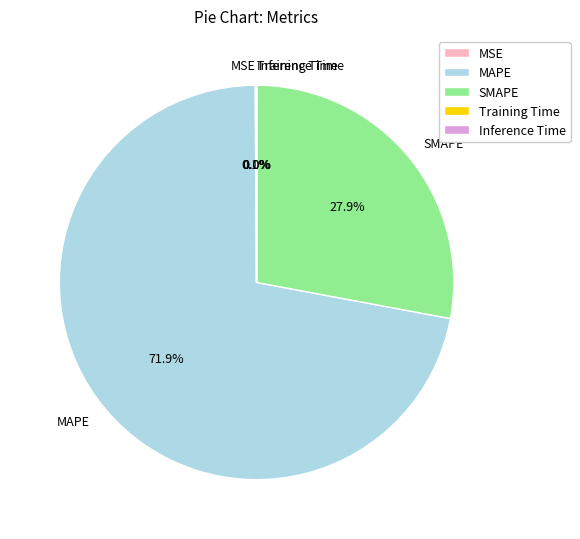

What is the majority slice?

MAPE